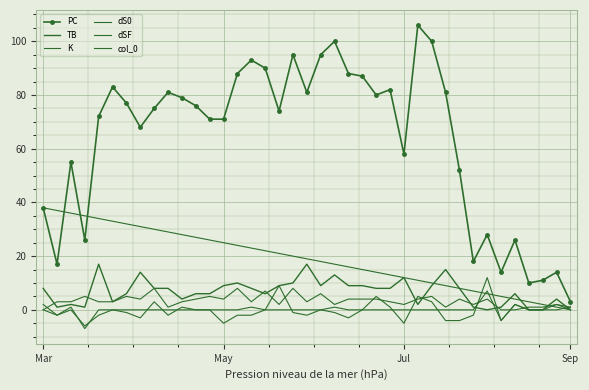

What is the difference between the maximum and minimum values in the dSF series?

18